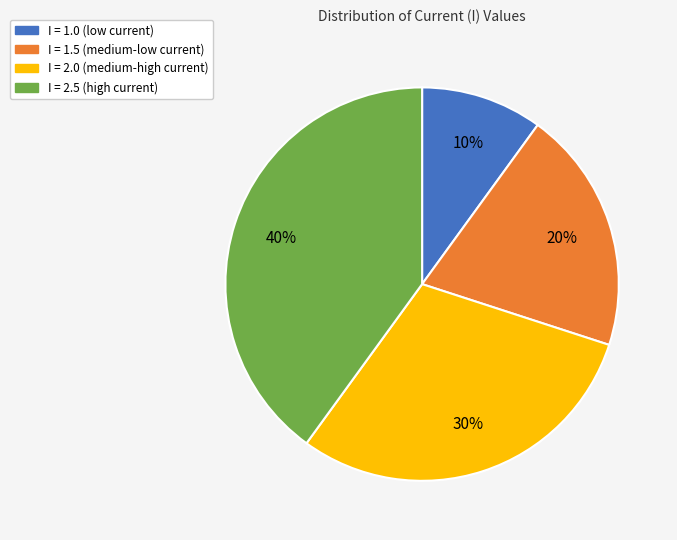

How many segments does this pie chart have?

4